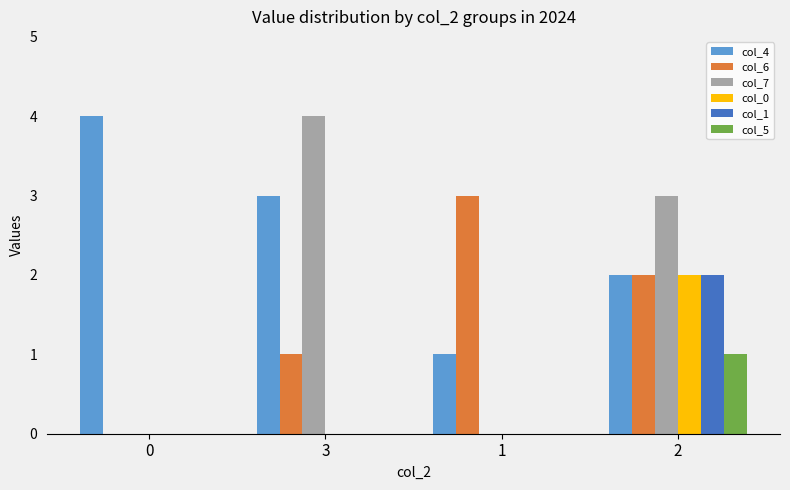

The col_7 series shows 0 at 1. True or false?

True